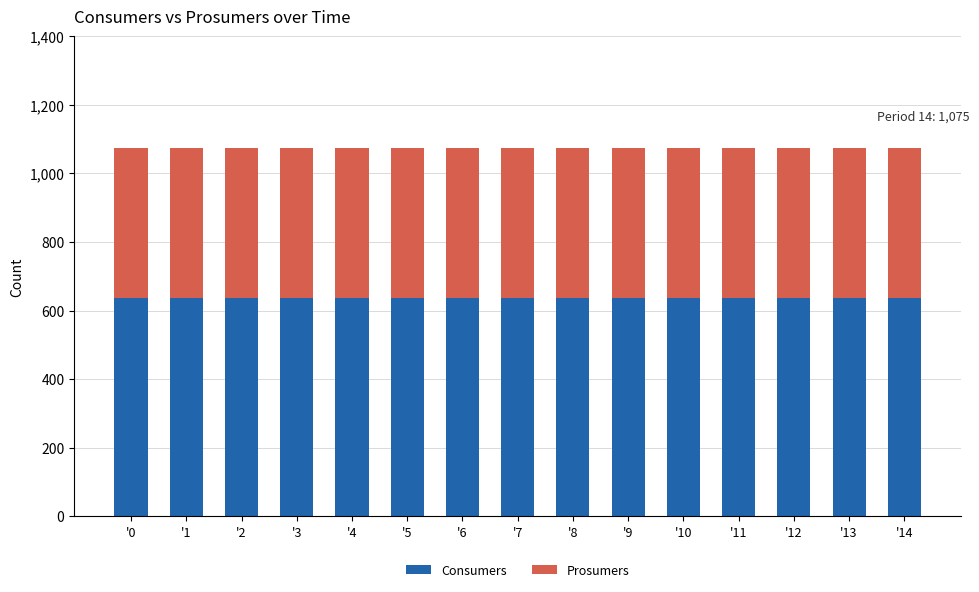

The value of Consumers at '3 is 635. True or false?

True